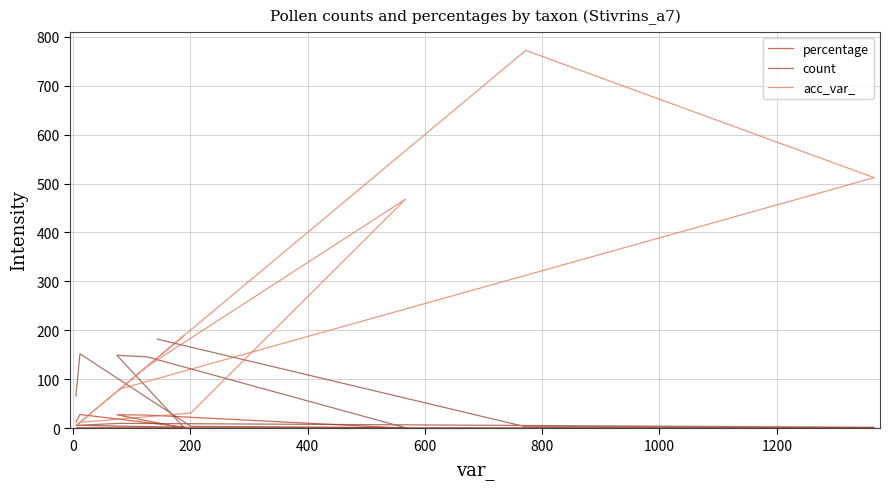

What is the sum of all percentage values?

100.0